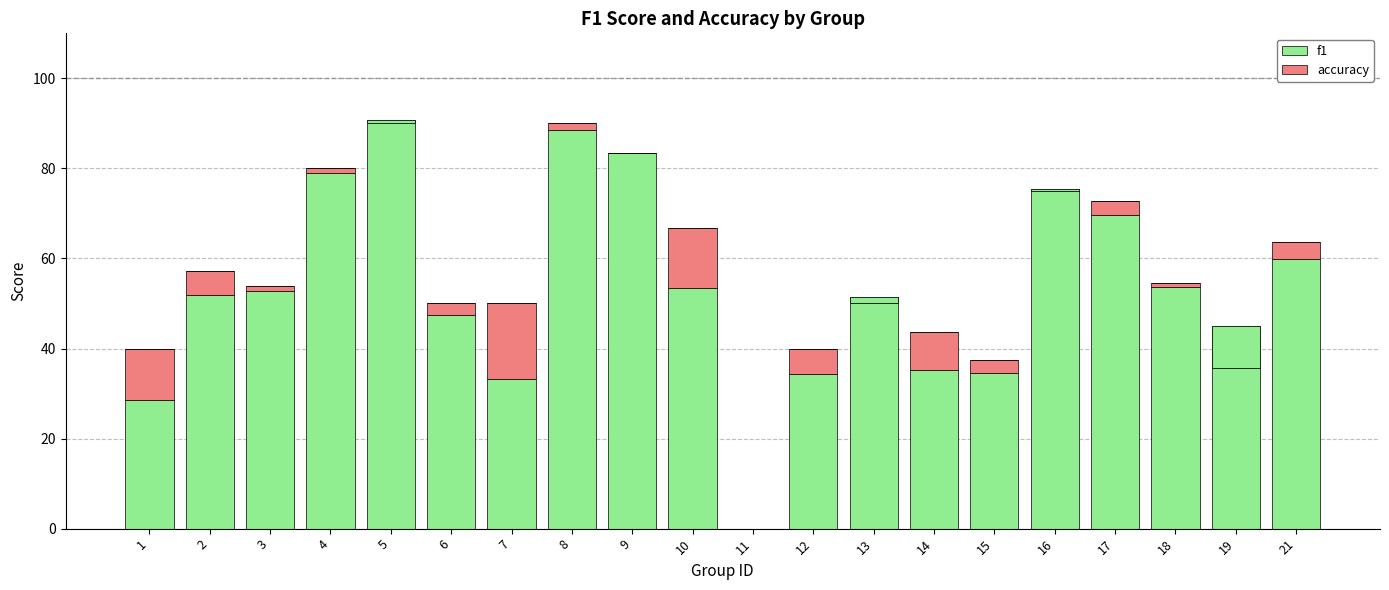

At which label does f1 first exceed 52?

3